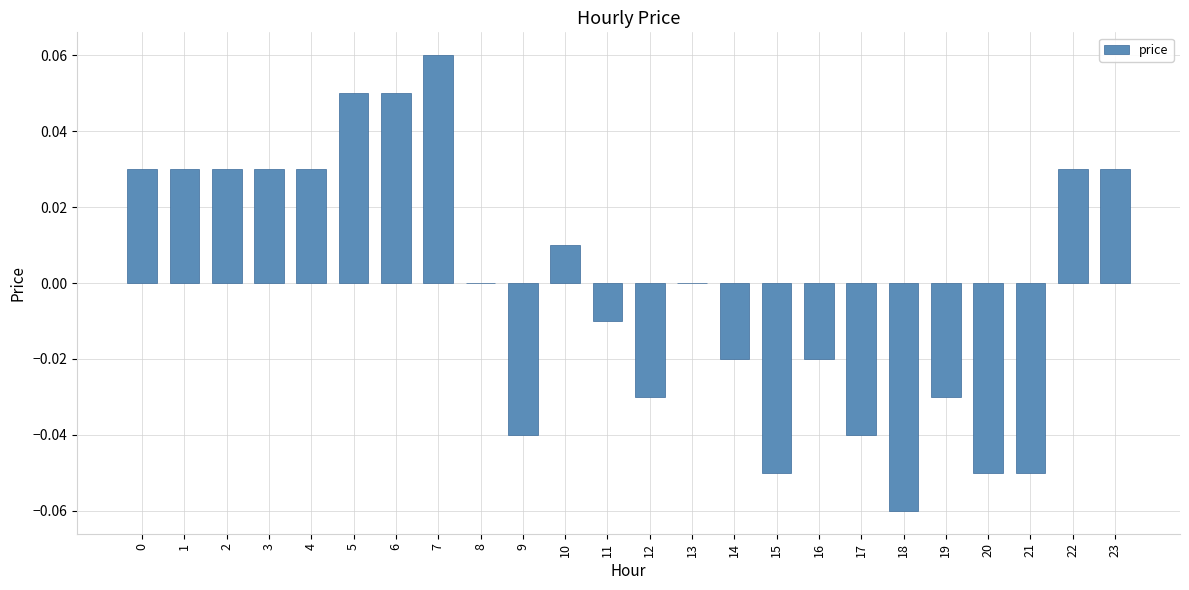

How many categories are shown in the chart?

24